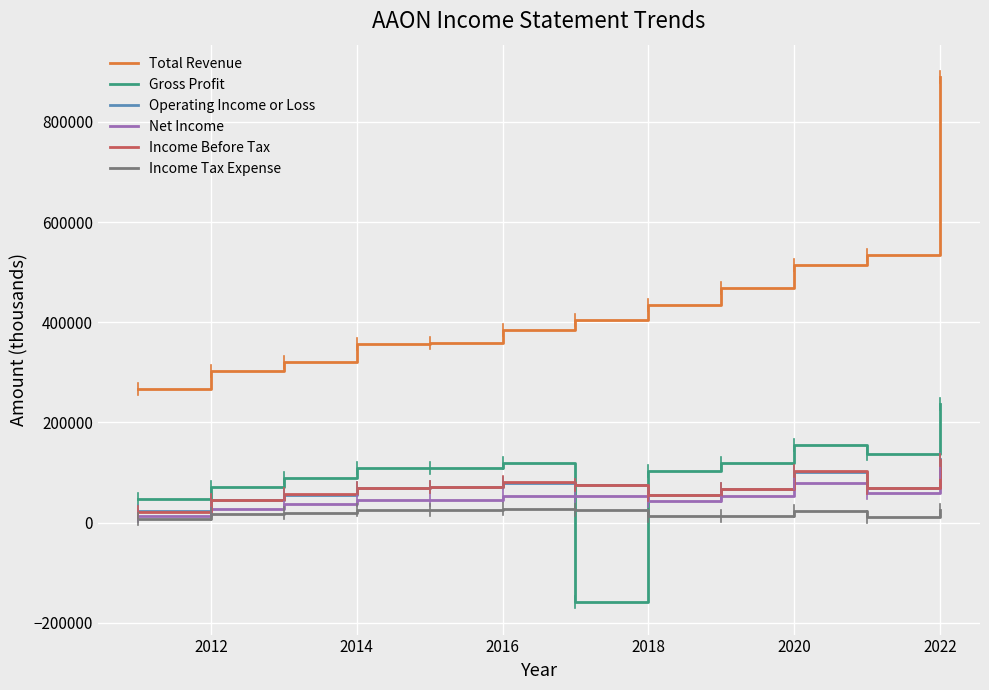

Does the chart have visible grid lines?

Yes